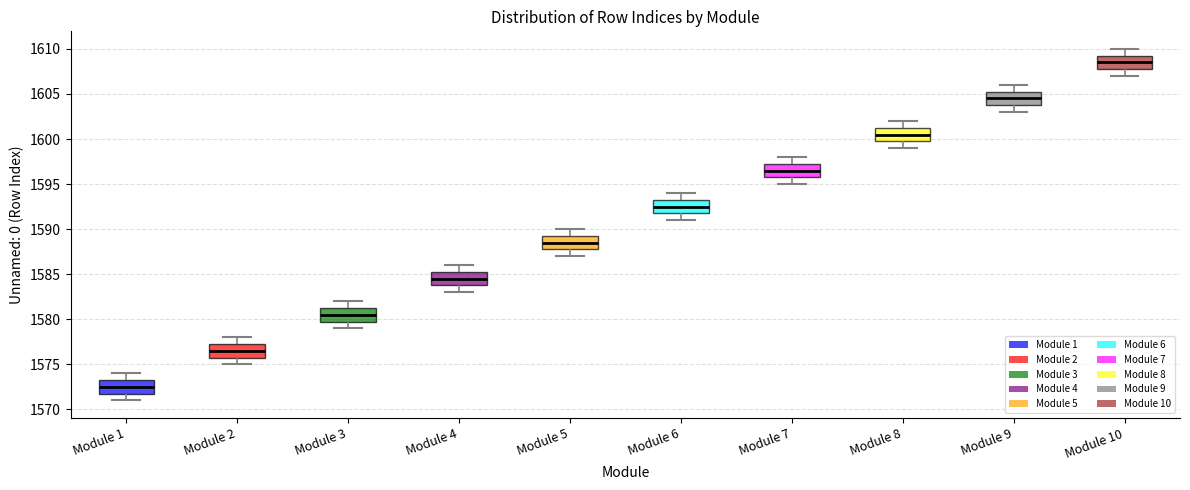

Which box's median line is the lowest?

Module 1